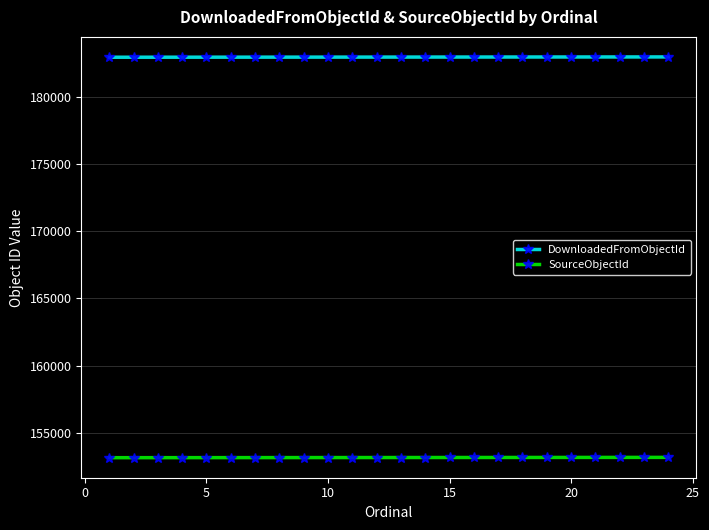

At how many categories does at least one series exceed 174970?

24